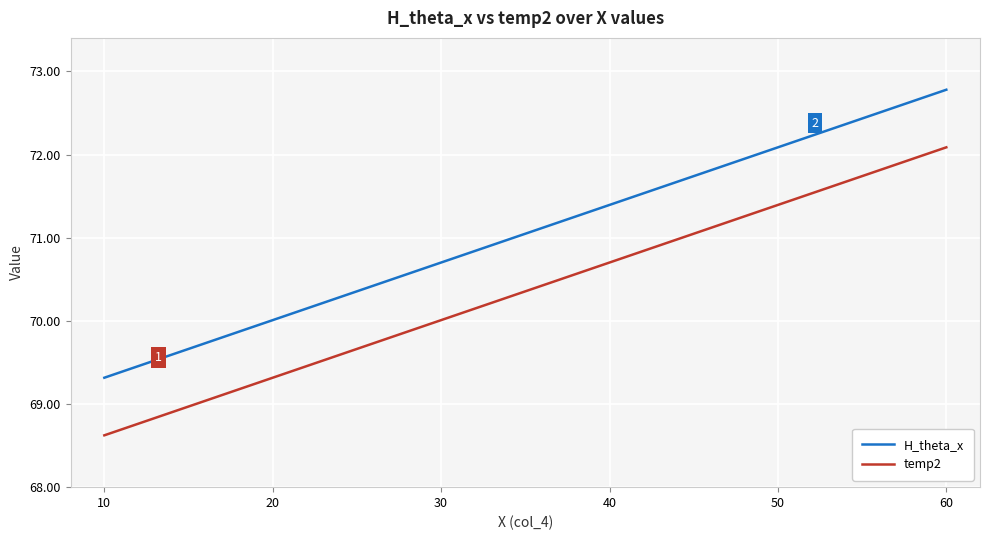

Where does the H_theta_x series first go above 71?

40